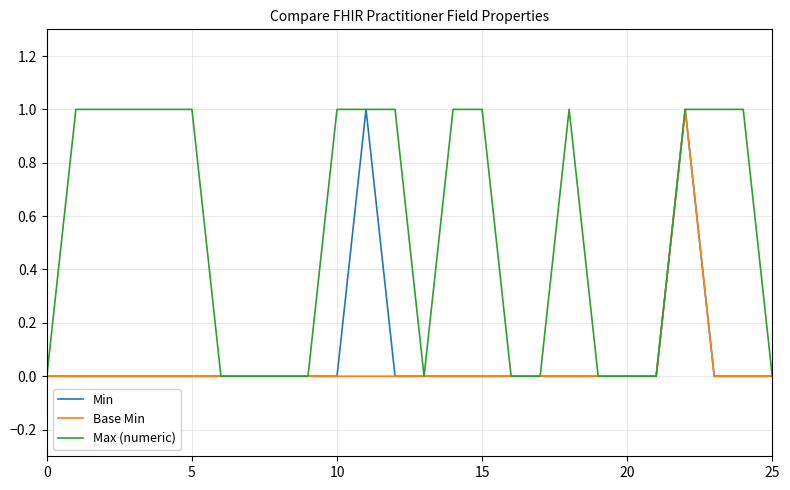

Which series has the largest total across all categories?

Max (numeric)